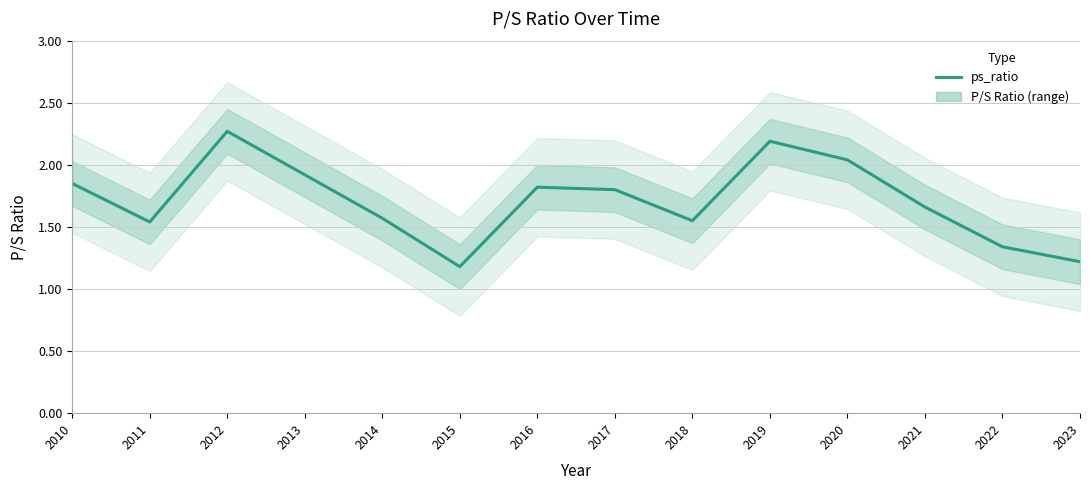

How many interior local peaks (higher than both neighbors) does the data have?

3